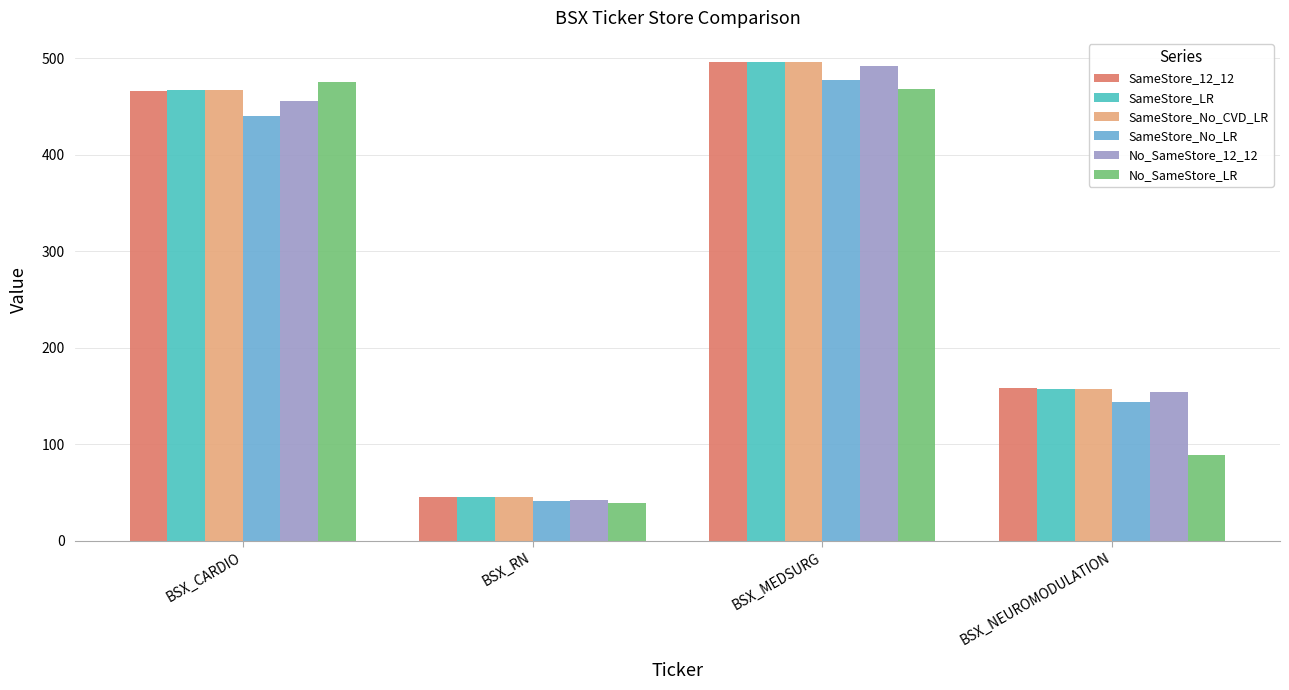

What is the difference between the highest and lowest values at BSX_CARDIO?

34.7